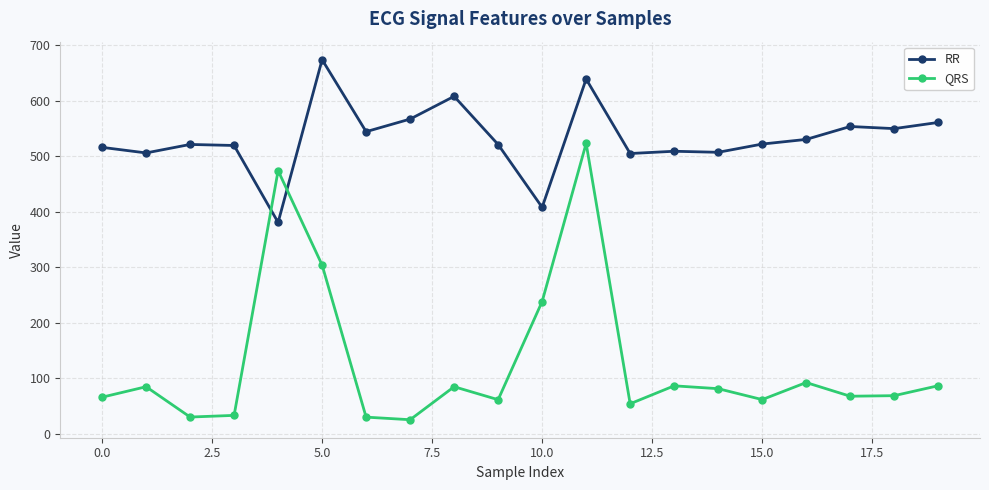

What is the difference between the second highest and minimum values in the QRS series?

448.4